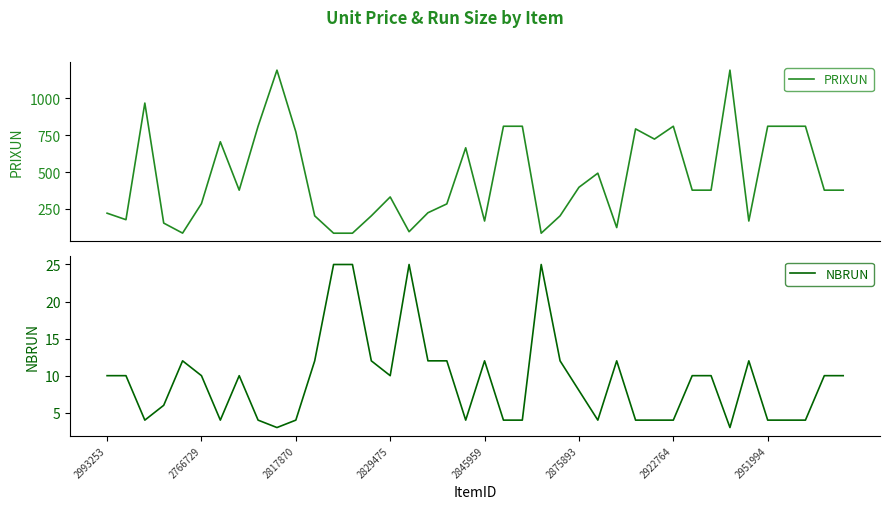

What is the maximum value for NBRUN?

25